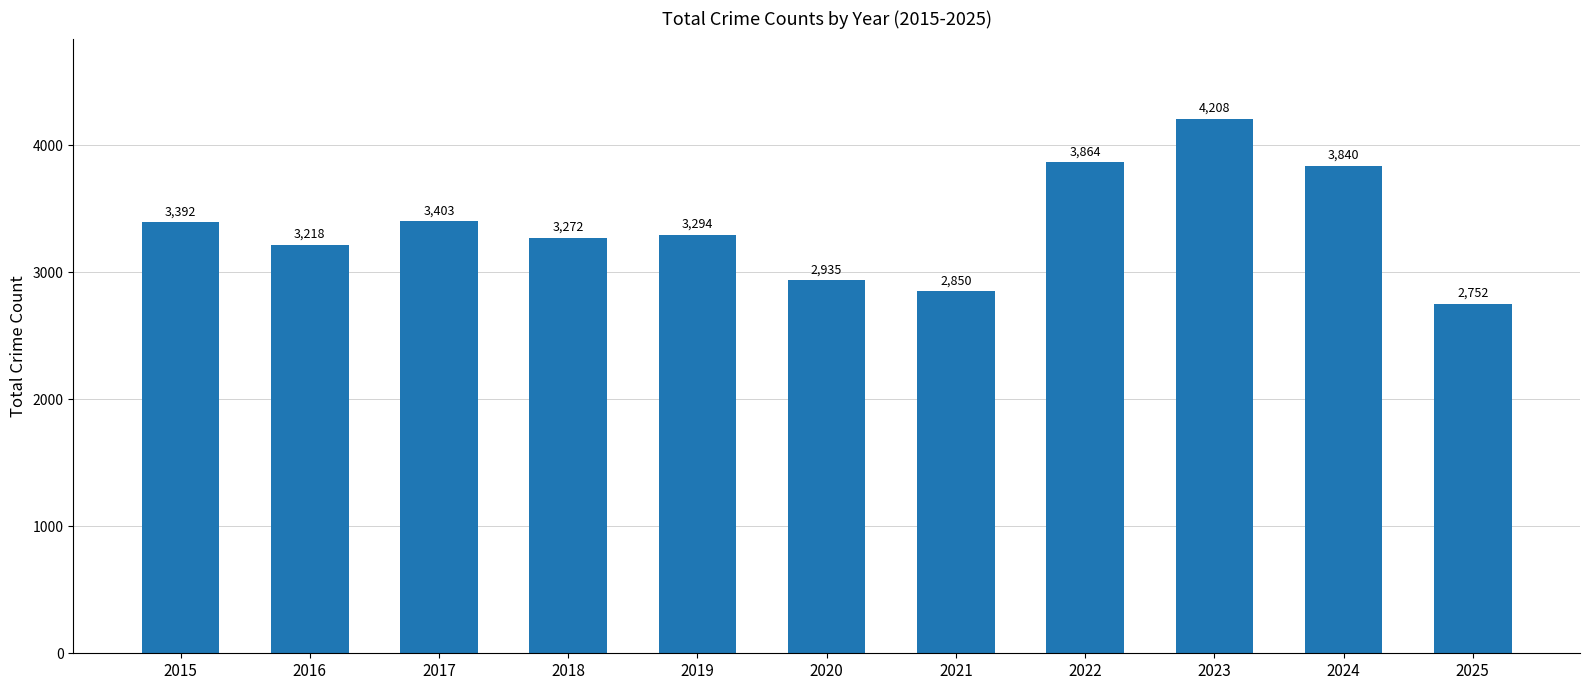

Approximately how many times larger is the value at 2024 compared to 2016?

1.2